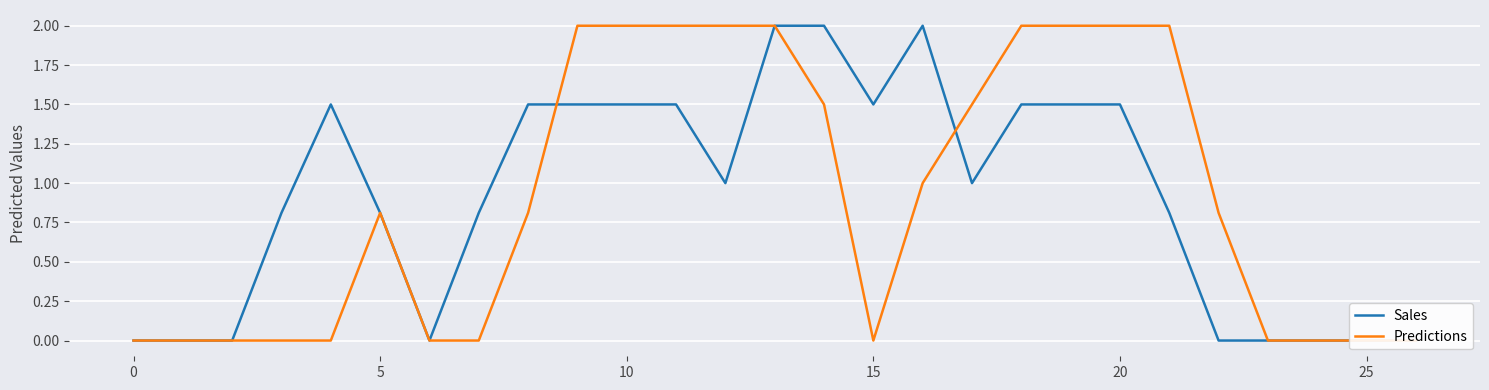

The Predictions series shows 1.4 at 16. True or false?

False